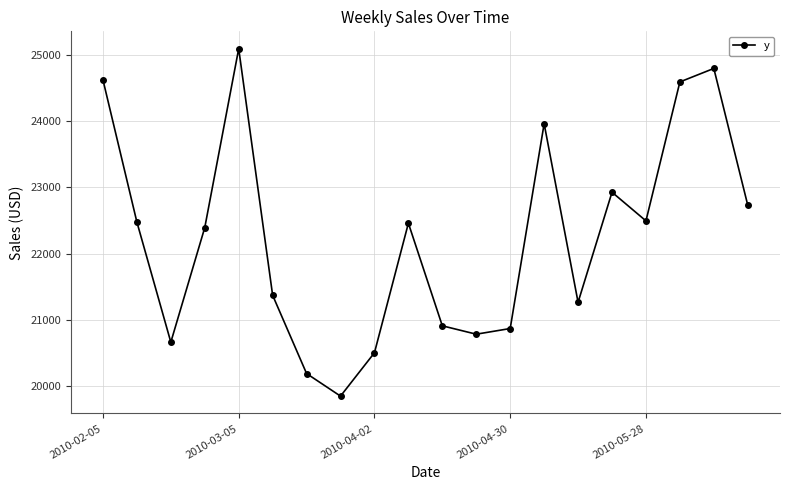

What is the average value?

22247.2